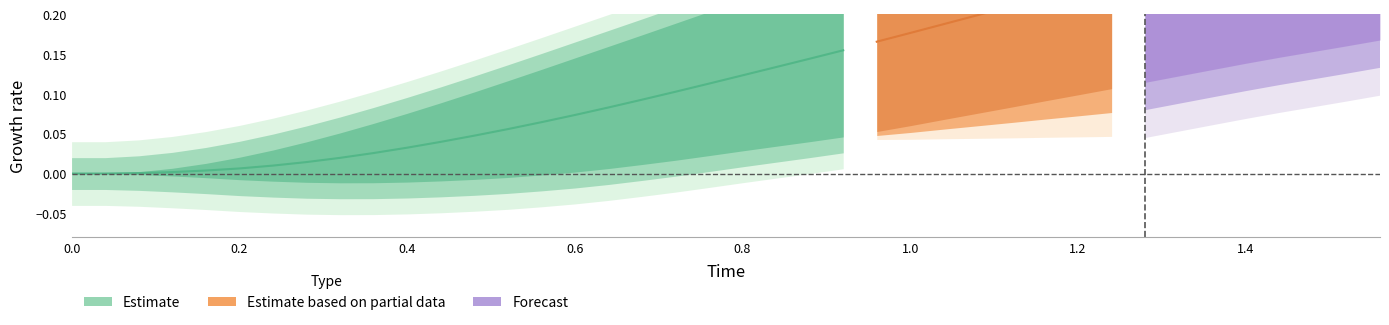

How many categories are shown in the chart?

40